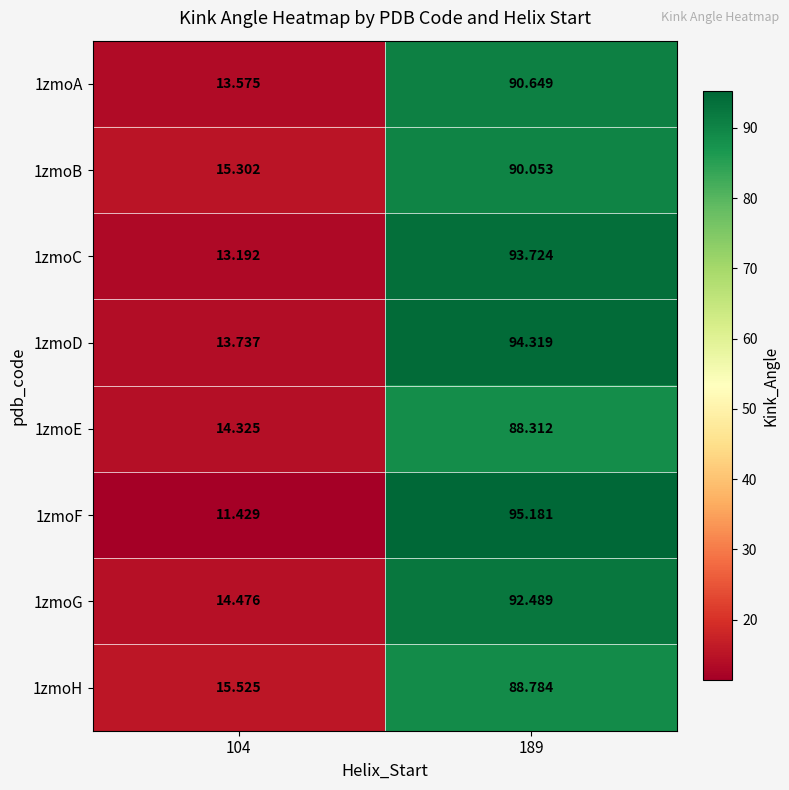

Rank the series at 189 from highest to lowest value.

1zmoF, 1zmoD, 1zmoC, 1zmoG, 1zmoA, 1zmoB, 1zmoH, 1zmoE